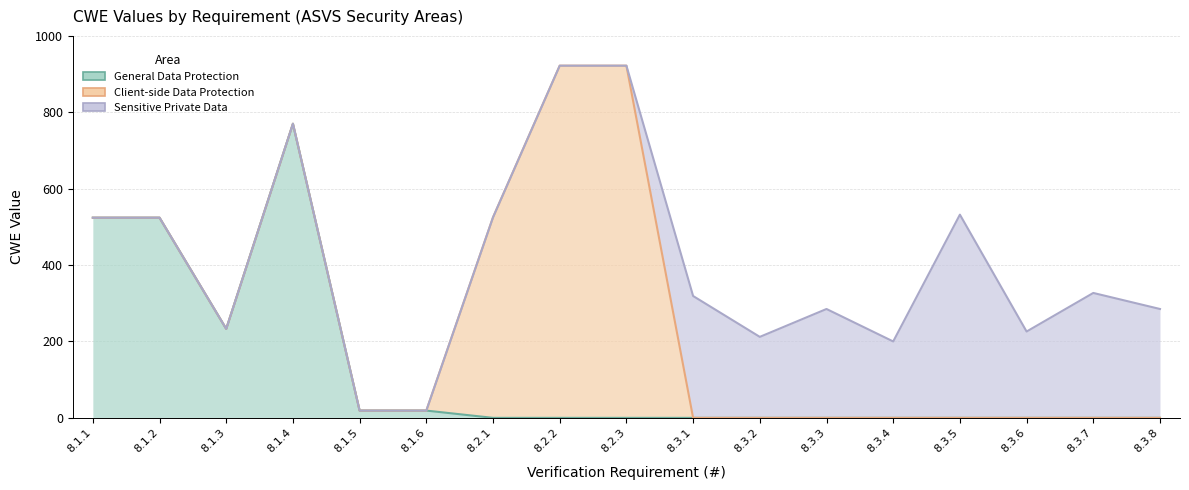

What are all the series names shown in the legend?

General Data Protection, Client-side Data Protection, Sensitive Private Data